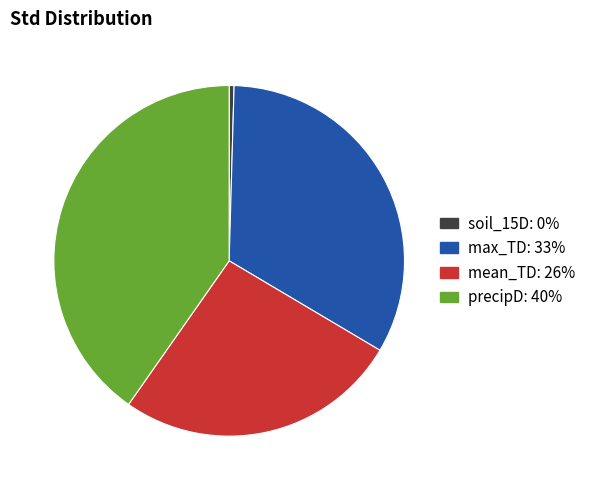

How many segments does this pie chart have?

4